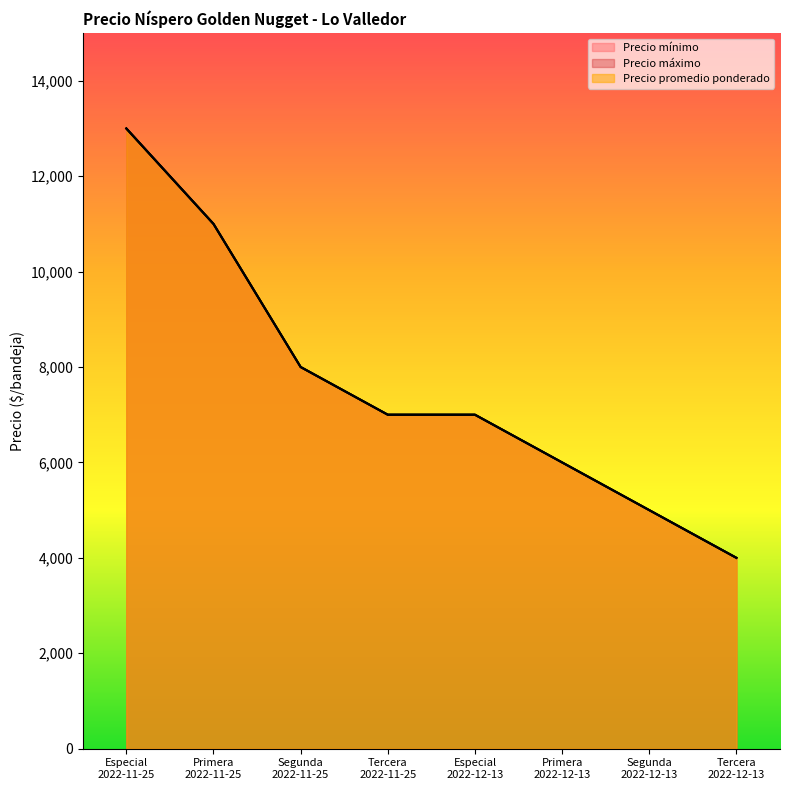

What are all the series names shown in the legend?

Precio mínimo, Precio máximo, Precio promedio ponderado